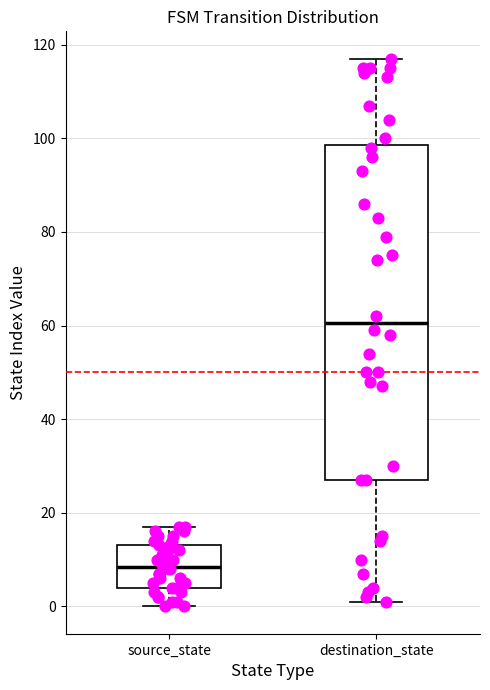

Where is the upper edge of the box for destination_state on the y-axis? The values are not printed on the chart, so give them approximately, as read against the axis.

98